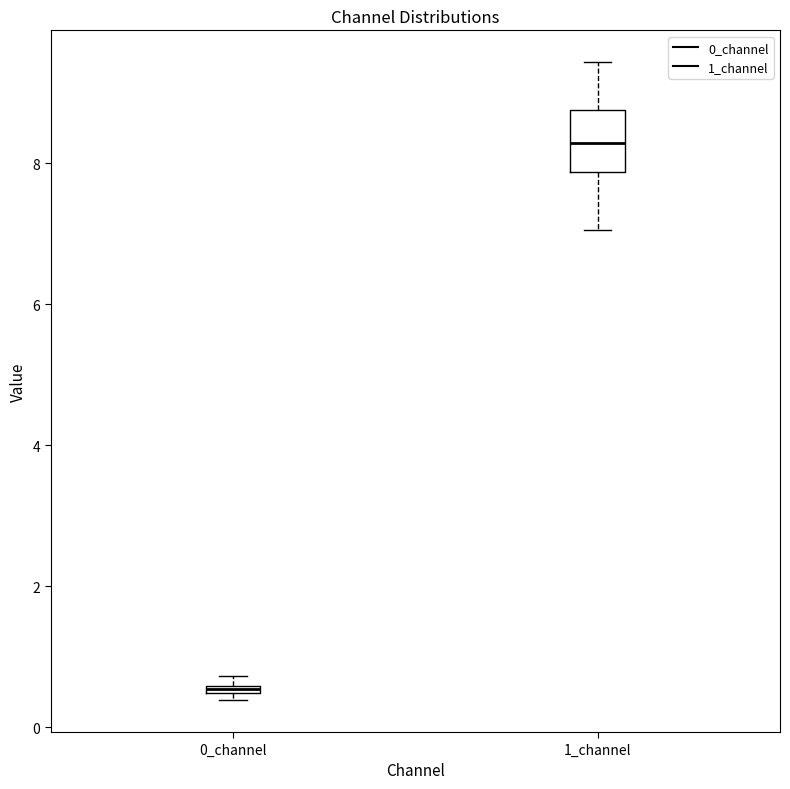

Which box's median line is the highest?

1_channel